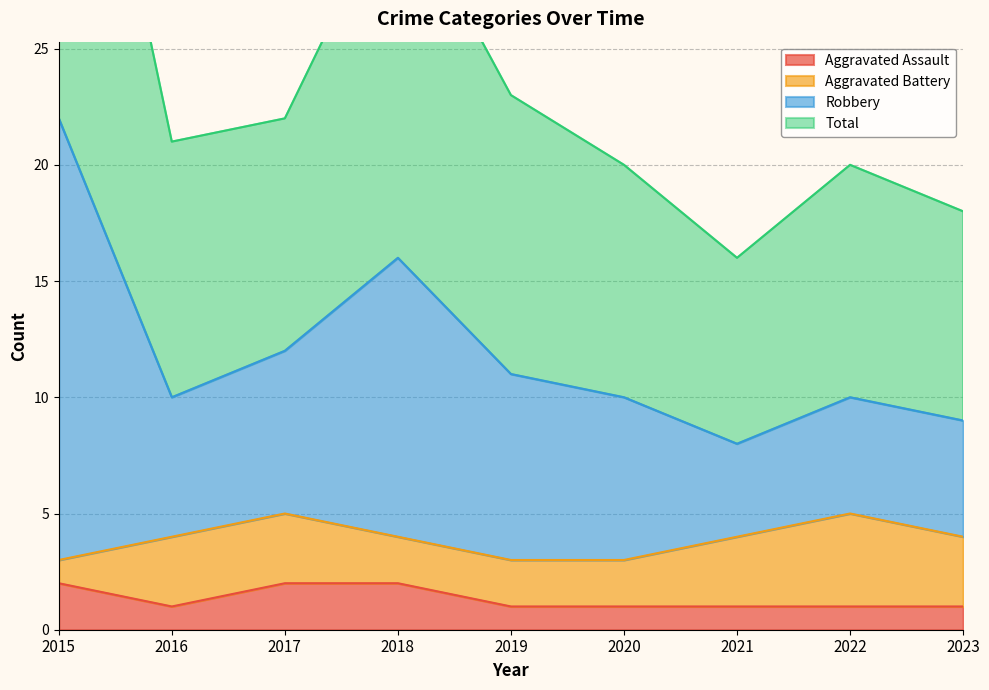

The value of Aggravated Assault at 2021 is 0. True or false?

False